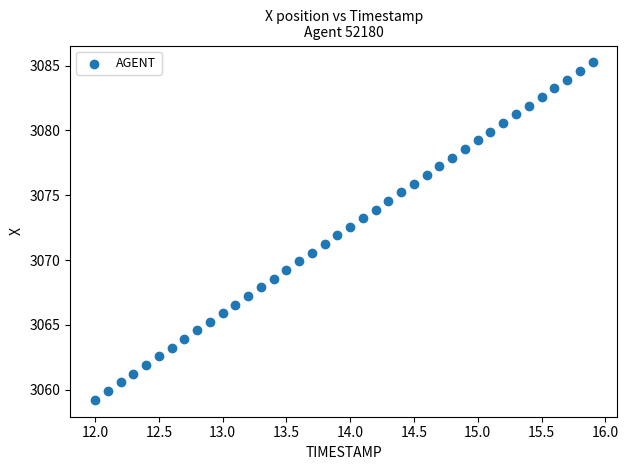

What is the range of Y values (max minus min)?

26.0